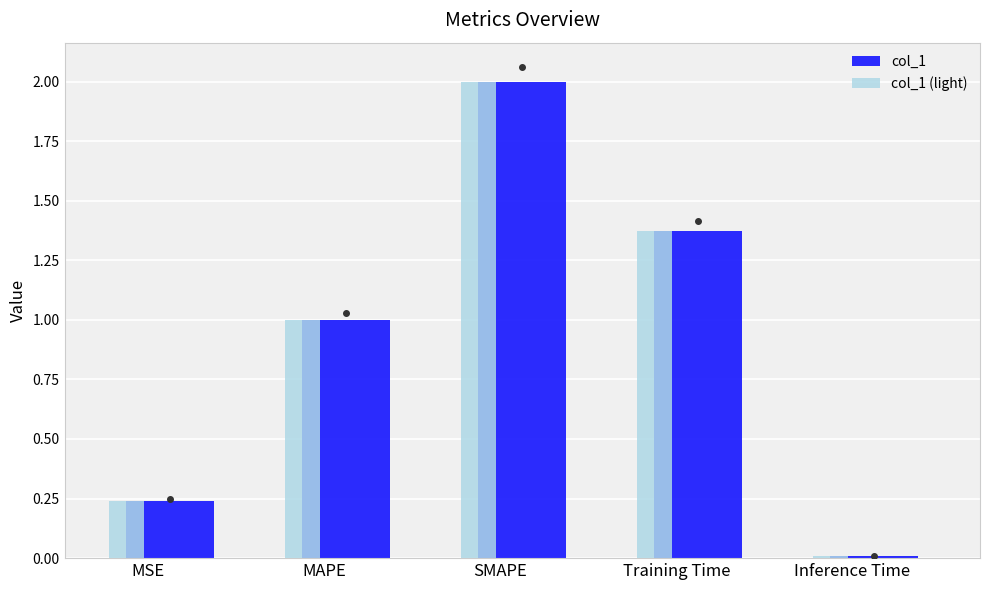

Is the value of col_1 (light) at Inference Time greater than the value of col_1 at MSE?

No